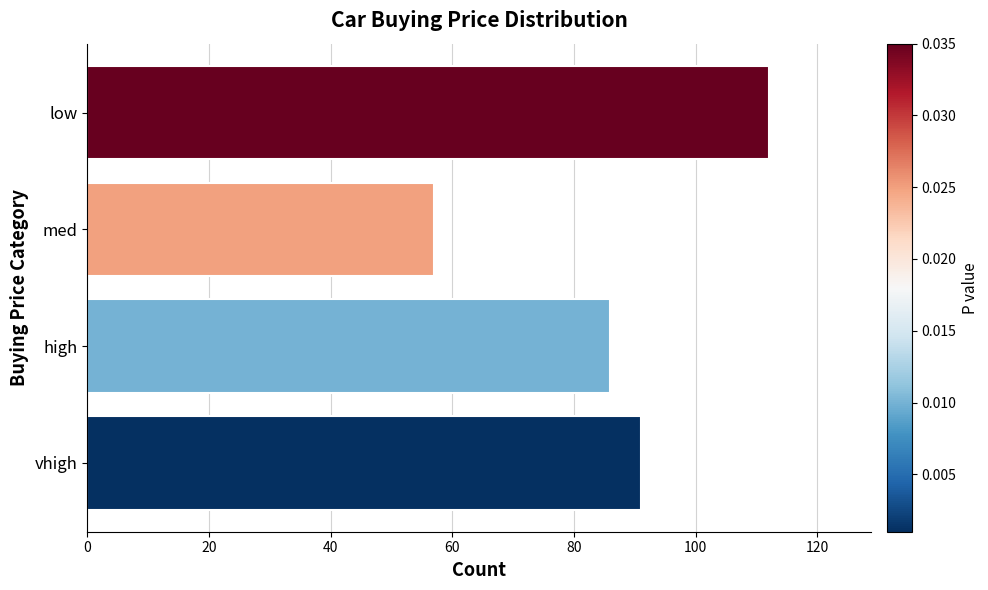

What is the change in value from med to low?

+55